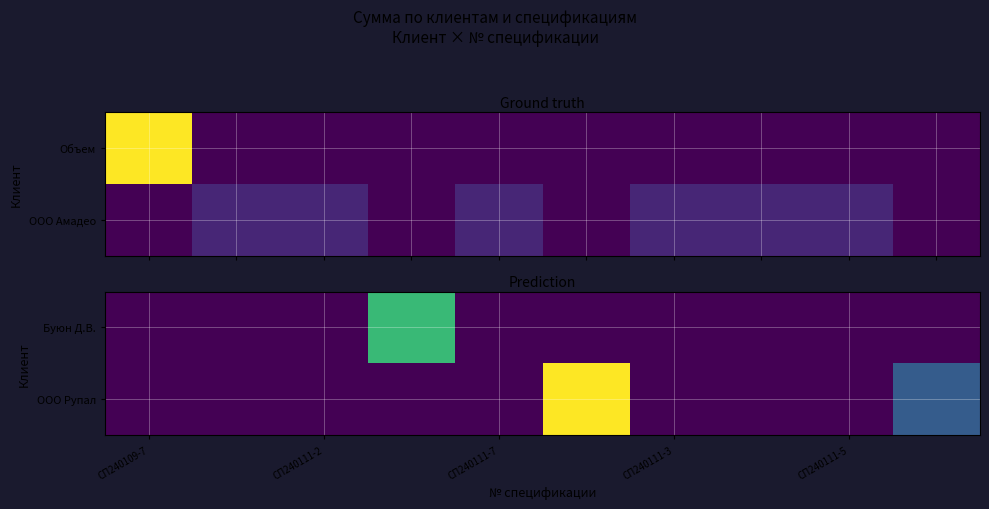

Count the number of data series in this chart.

2